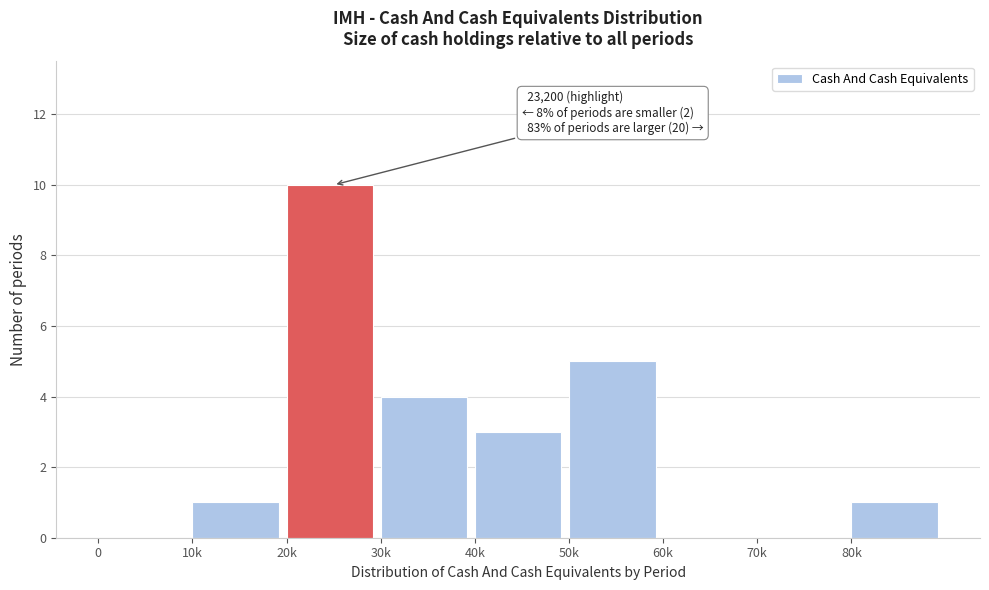

Reading left to right, extract all data points from this chart.

0=0	10k=1	20k=10	30k=4	40k=3	50k=5	60k=0	70k=0	80k=1